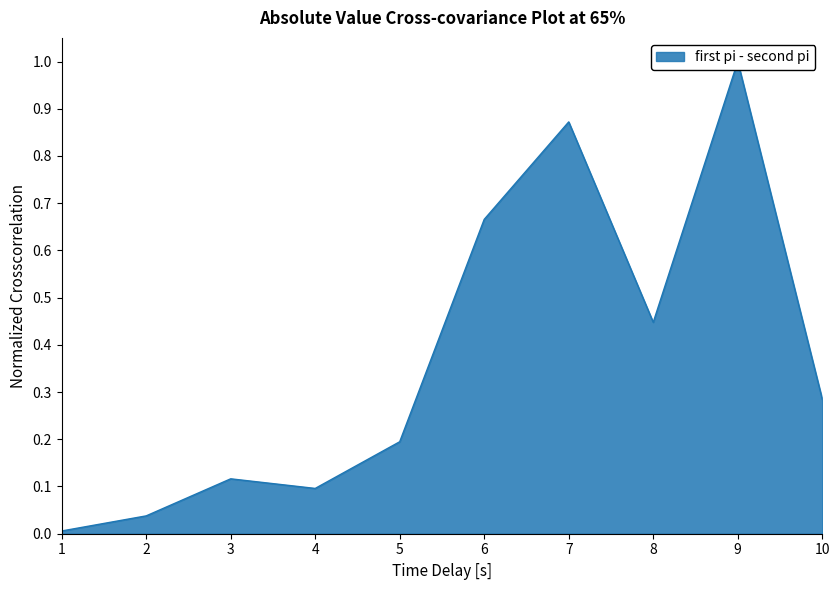

Count the number of categories in the chart.

10